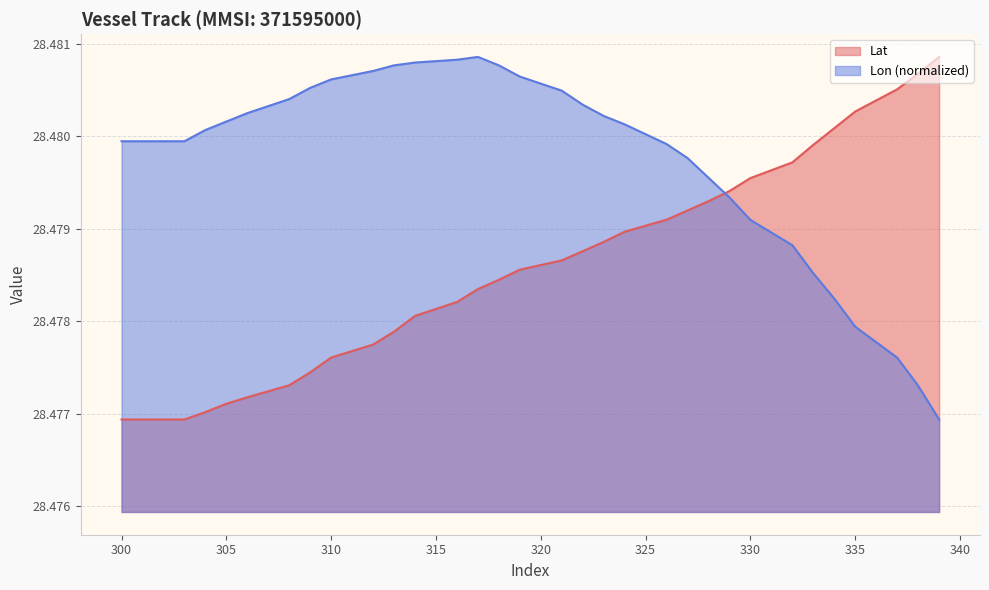

What are all the series names shown in the legend?

Lat, Lon (normalized)